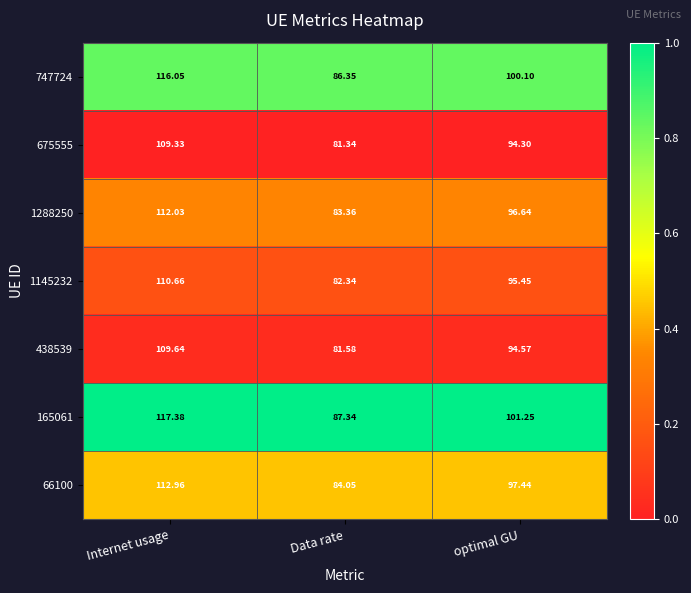

Which series has the largest range (max minus min)?

165061